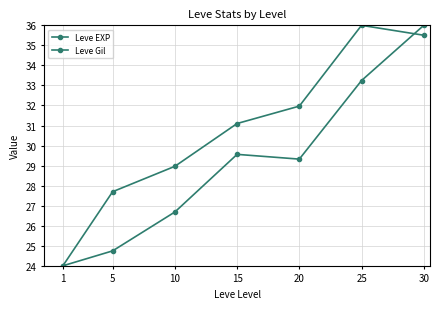

How many lines are shown in the chart?

2